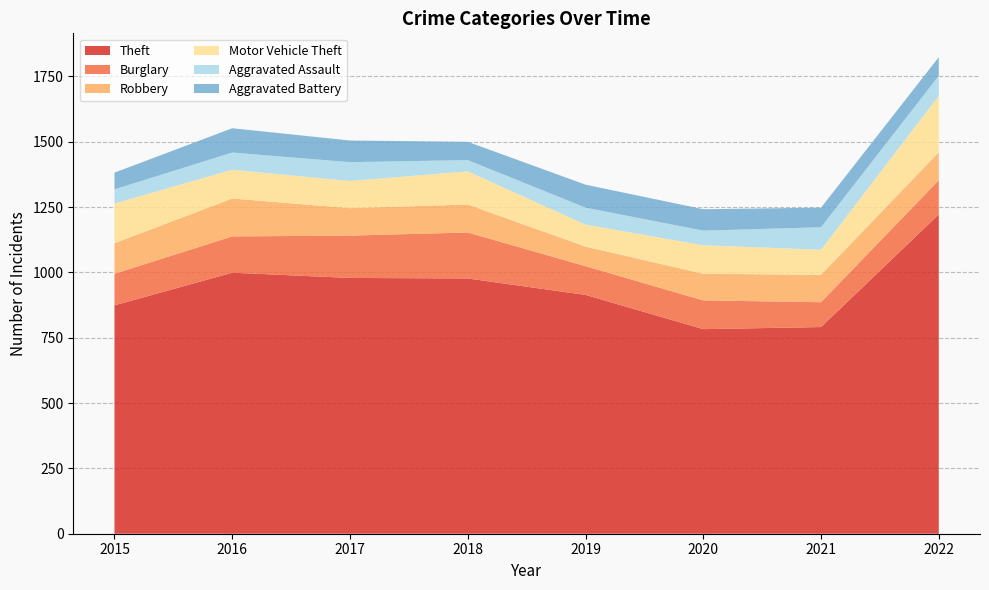

Reading left to right, list all the values displayed in this chart.

Theft: 874	999	979	977	914	783	791	1222
Burglary: 121	139	162	176	110	110	95	131
Robbery: 117	145	105	107	75	102	105	107
Motor Vehicle Theft: 152	110	104	127	84	109	96	216
Aggravated Assault: 54	66	72	43	65	56	86	77
Aggravated Battery: 64	93	83	70	88	82	75	71